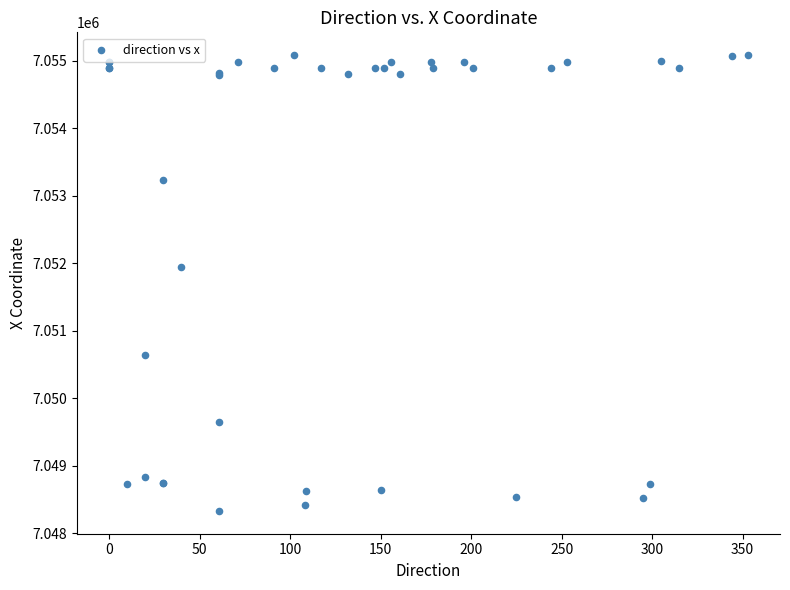

What Y value in the scatter plot is closest to 7051706?

7051942.8